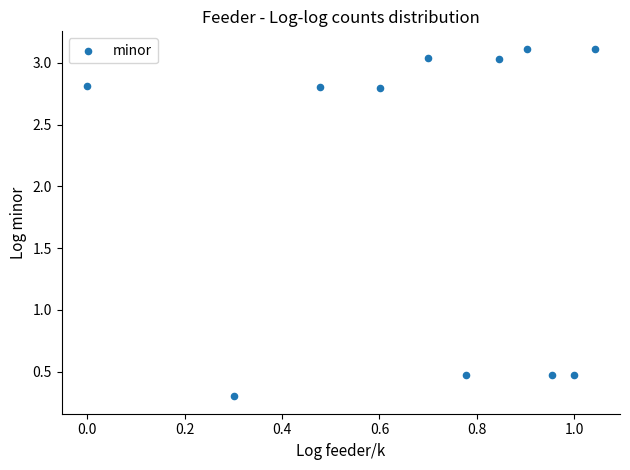

What is the average X value?

0.7